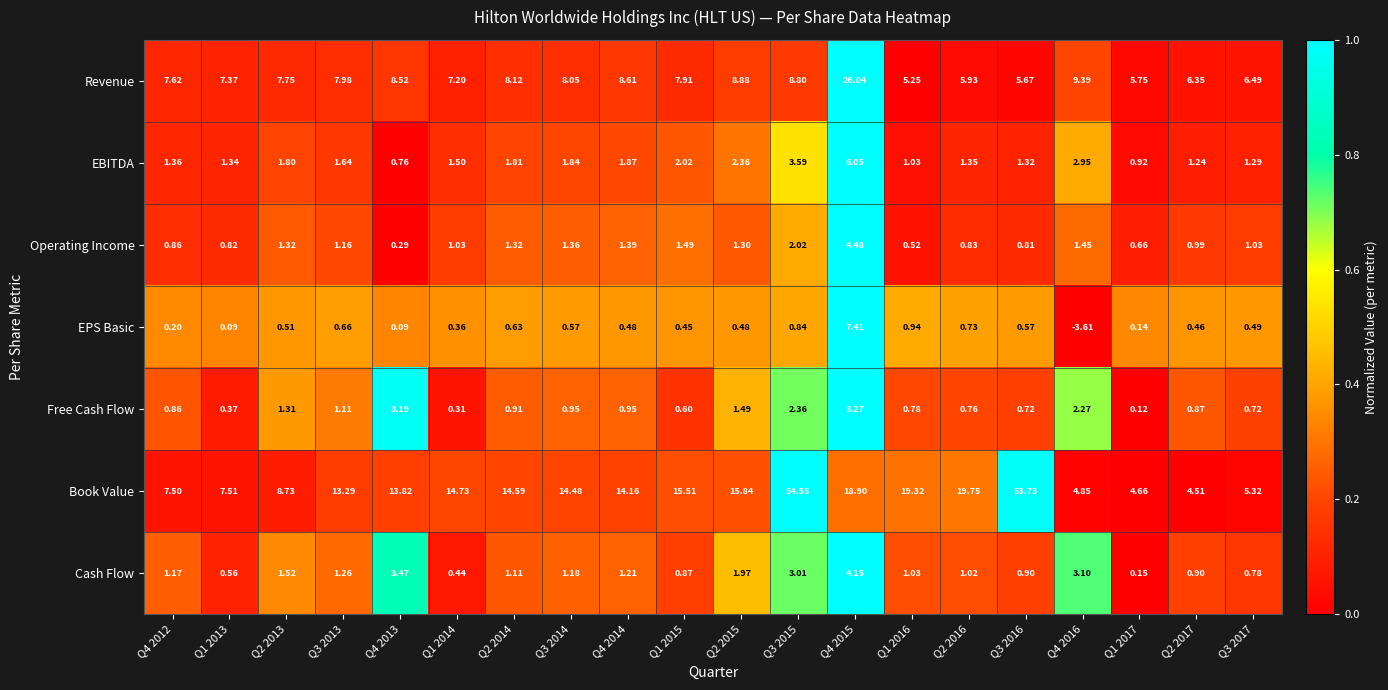

What is the total value across all series at Q4 2013?

30.1